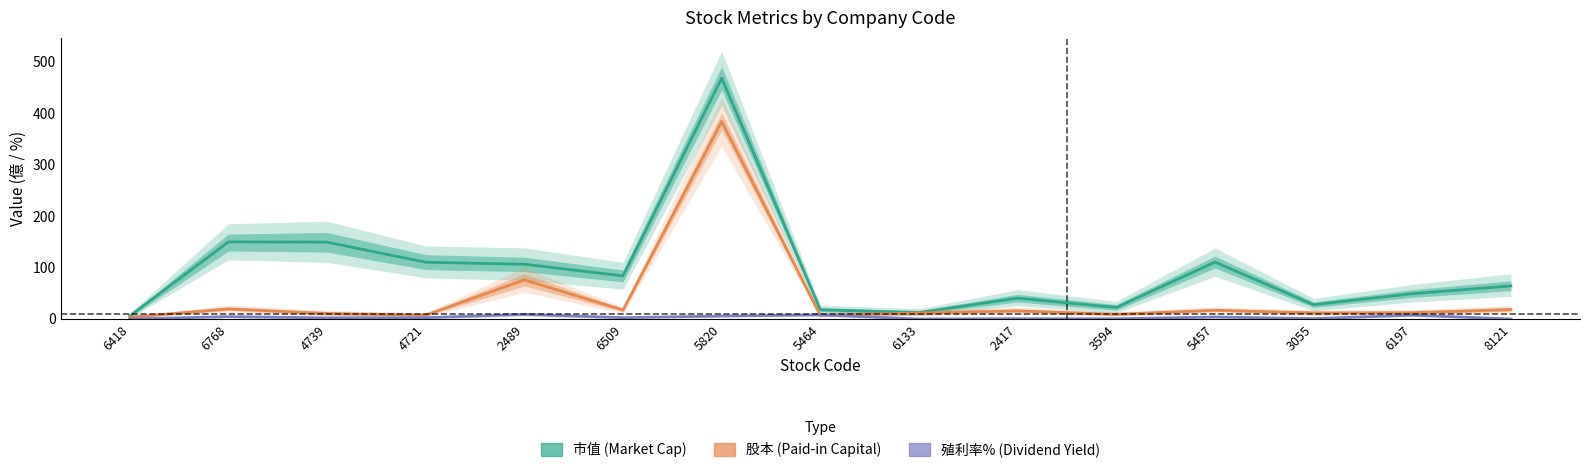

What is the greatest value displayed?

467.8